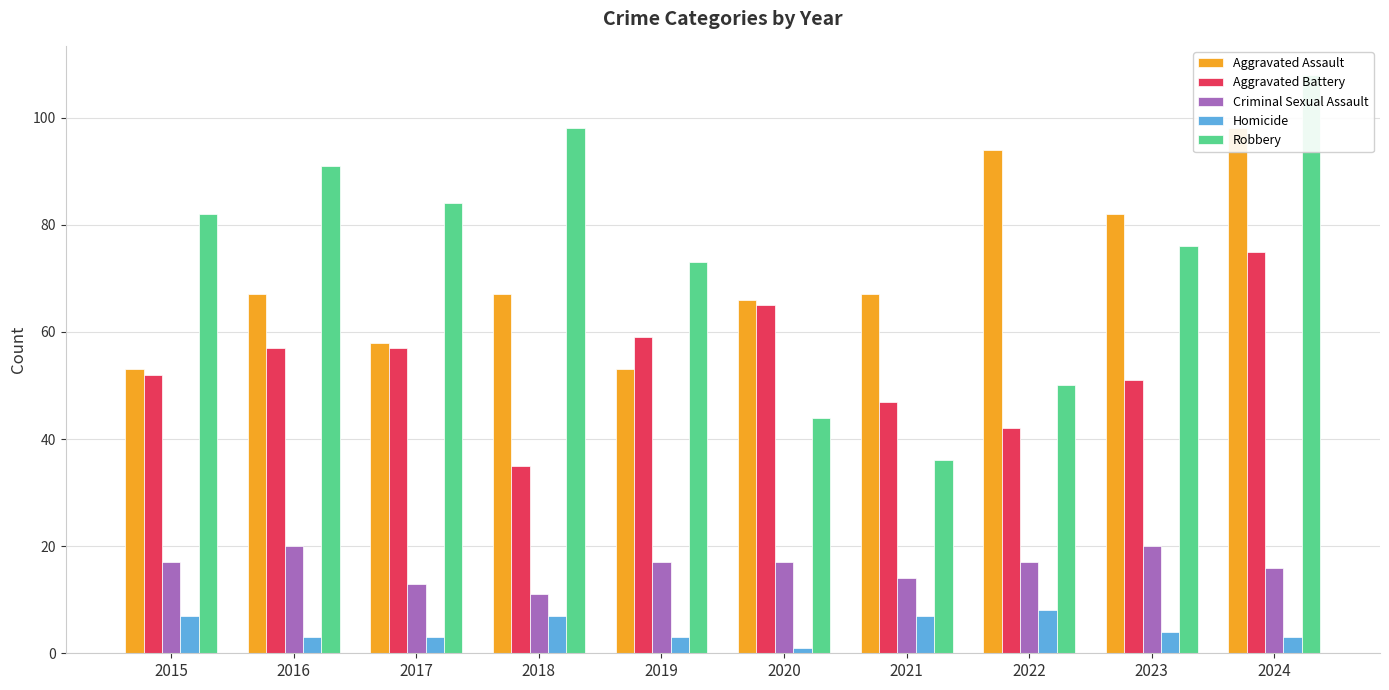

At 2015, list the series in order from largest to smallest.

Robbery, Aggravated Assault, Aggravated Battery, Criminal Sexual Assault, Homicide